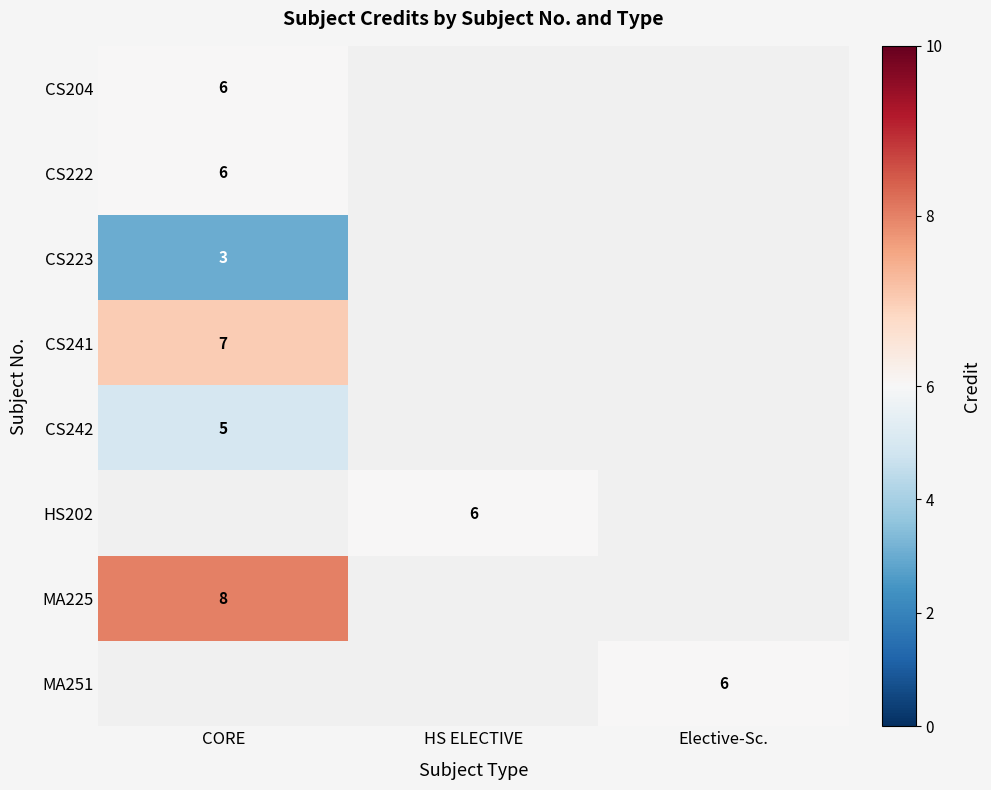

Is it true that CS222 equals 3 at CORE?

False